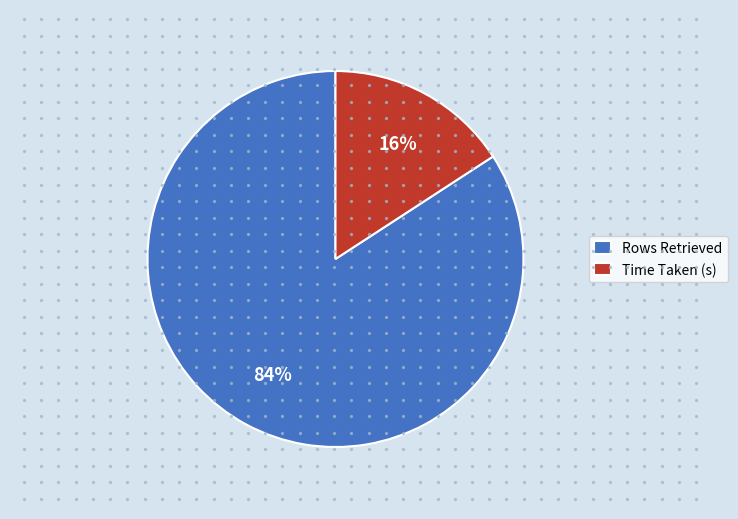

What percentage is the Time Taken (s) slice, to the nearest percent?

16%